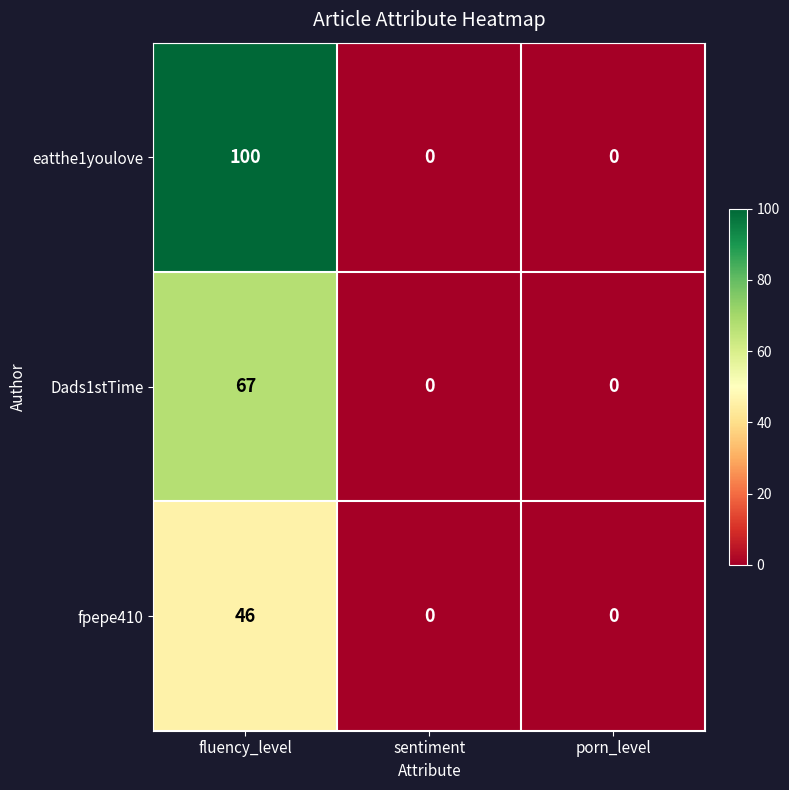

How many values in the fpepe410 series exceed 0?

1